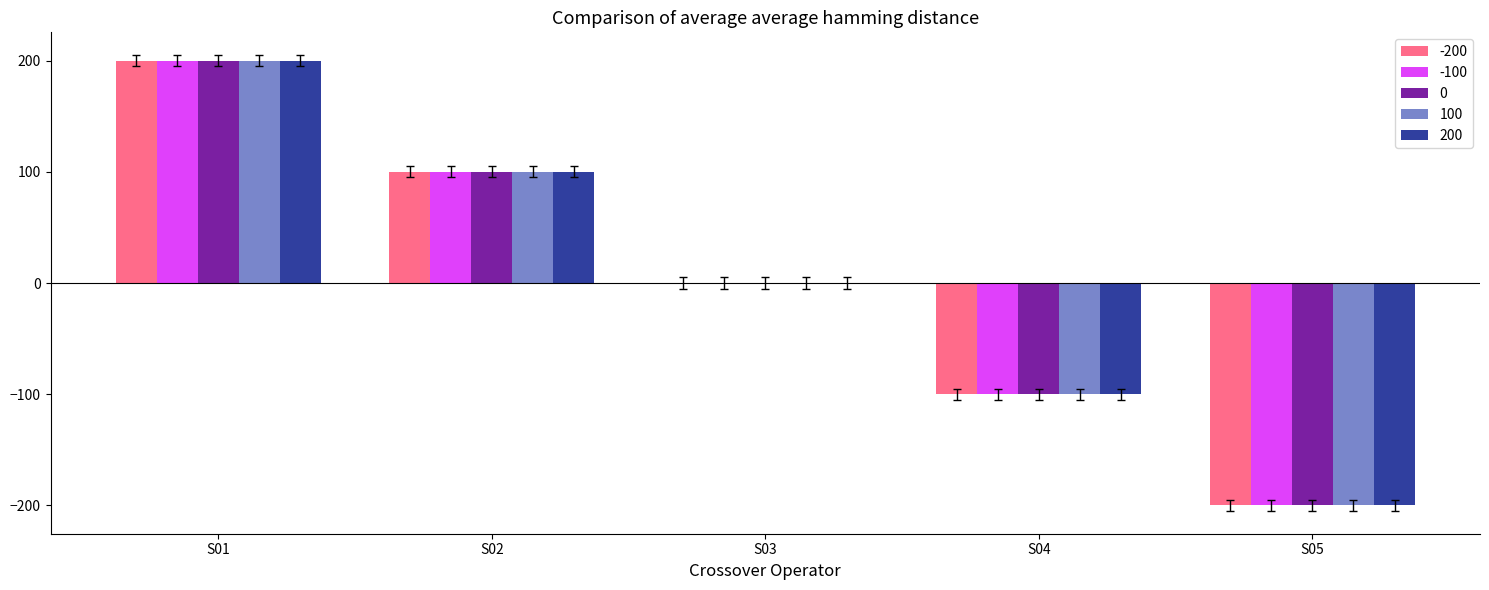

Which category has the highest value in the -100 series?

S01